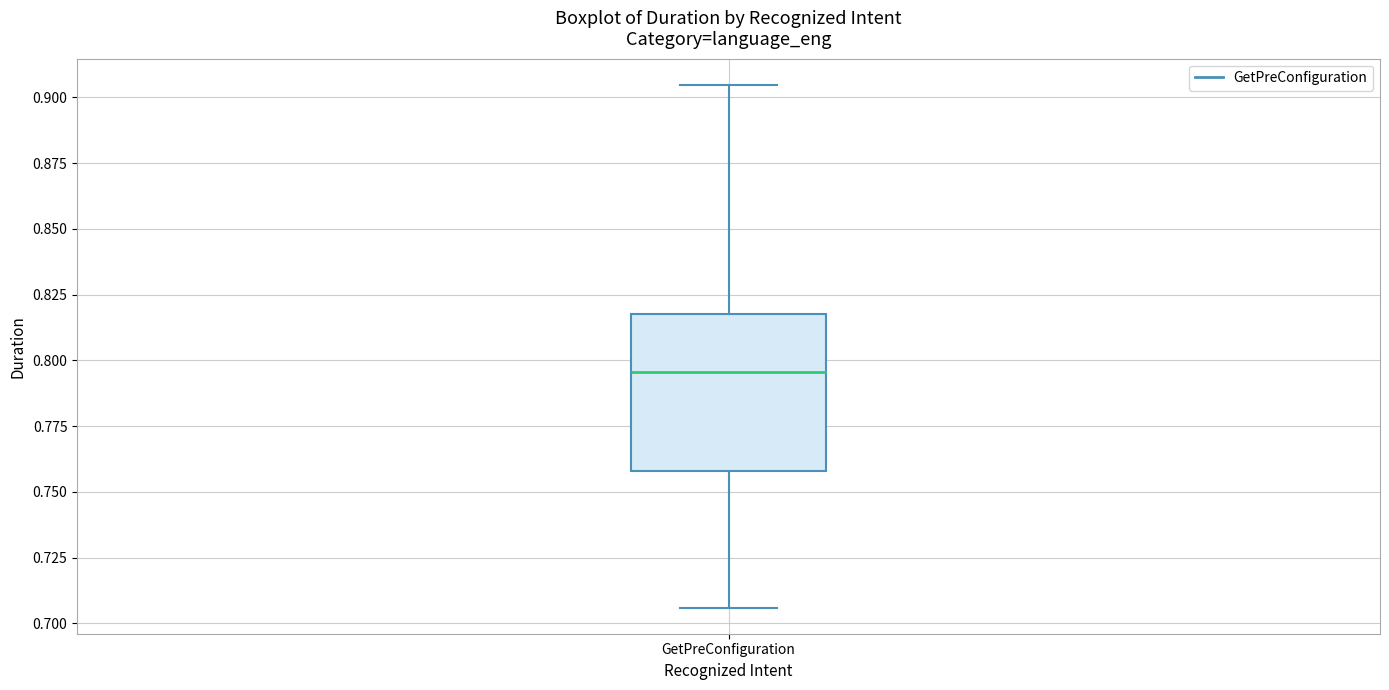

Where is the upper edge of the box for GetPreConfiguration on the y-axis? The values are not printed on the chart, so give them approximately, as read against the axis.

0.820